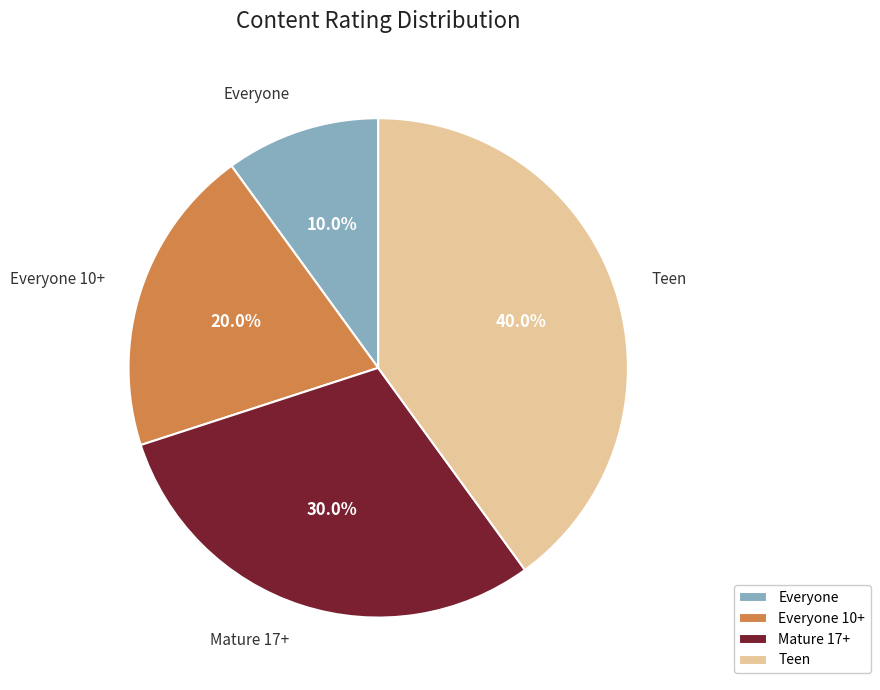

To the nearest percent, what is the combined percentage of Everyone and Everyone 10+?

30%